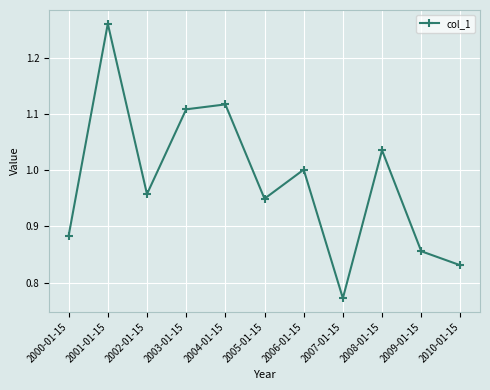

How many interior local peaks (higher than both neighbors) does the data have?

4